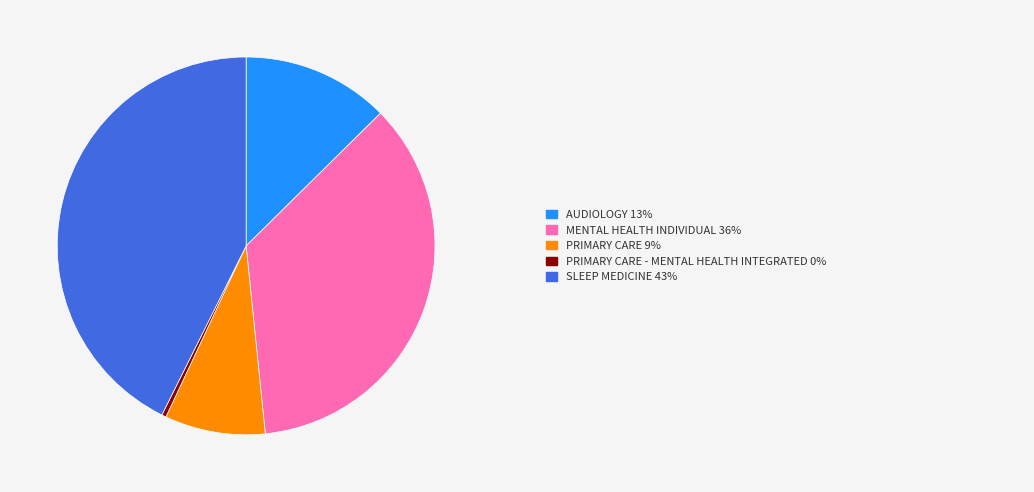

Does any single category account for the majority?

No